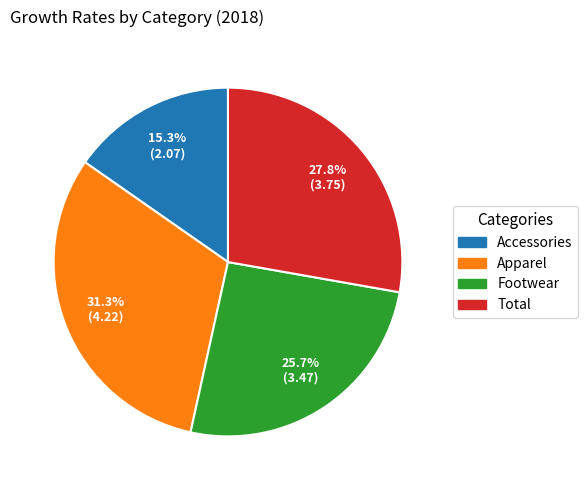

Which slice is the largest?

Apparel